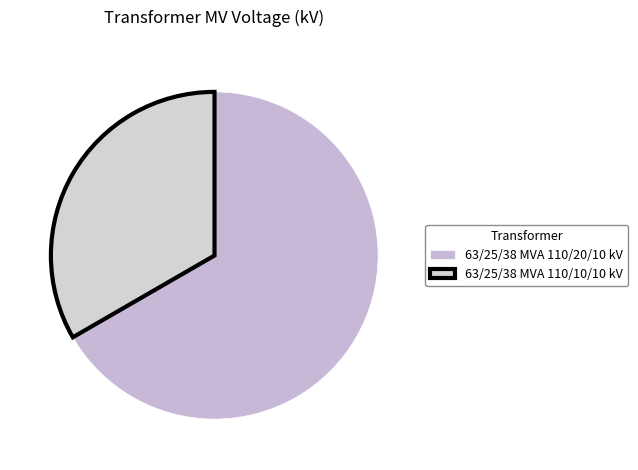

How many segments does this pie chart have?

2